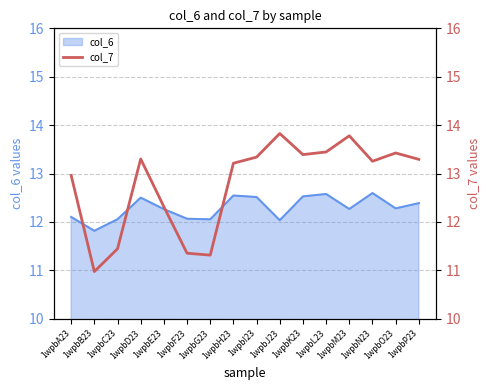

What is the ratio of the value at 1wpbN23 to the value at 1wpbD23?

1.0